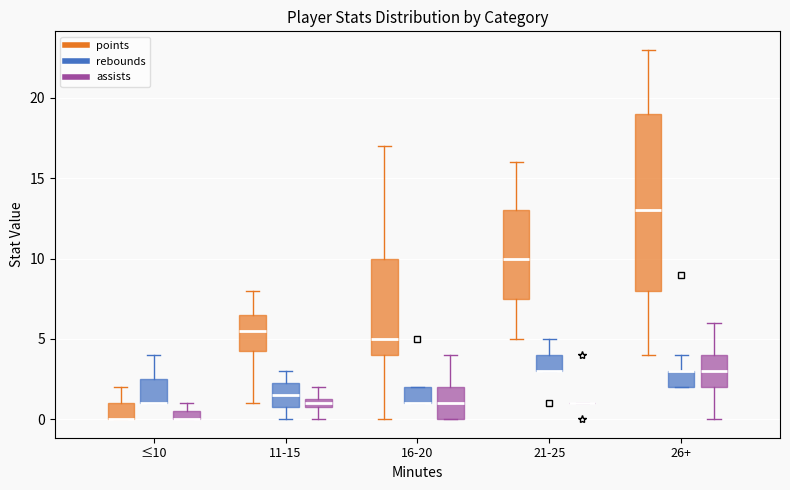

Which box is the tallest, from its lower edge to its upper edge?

26+ (points)